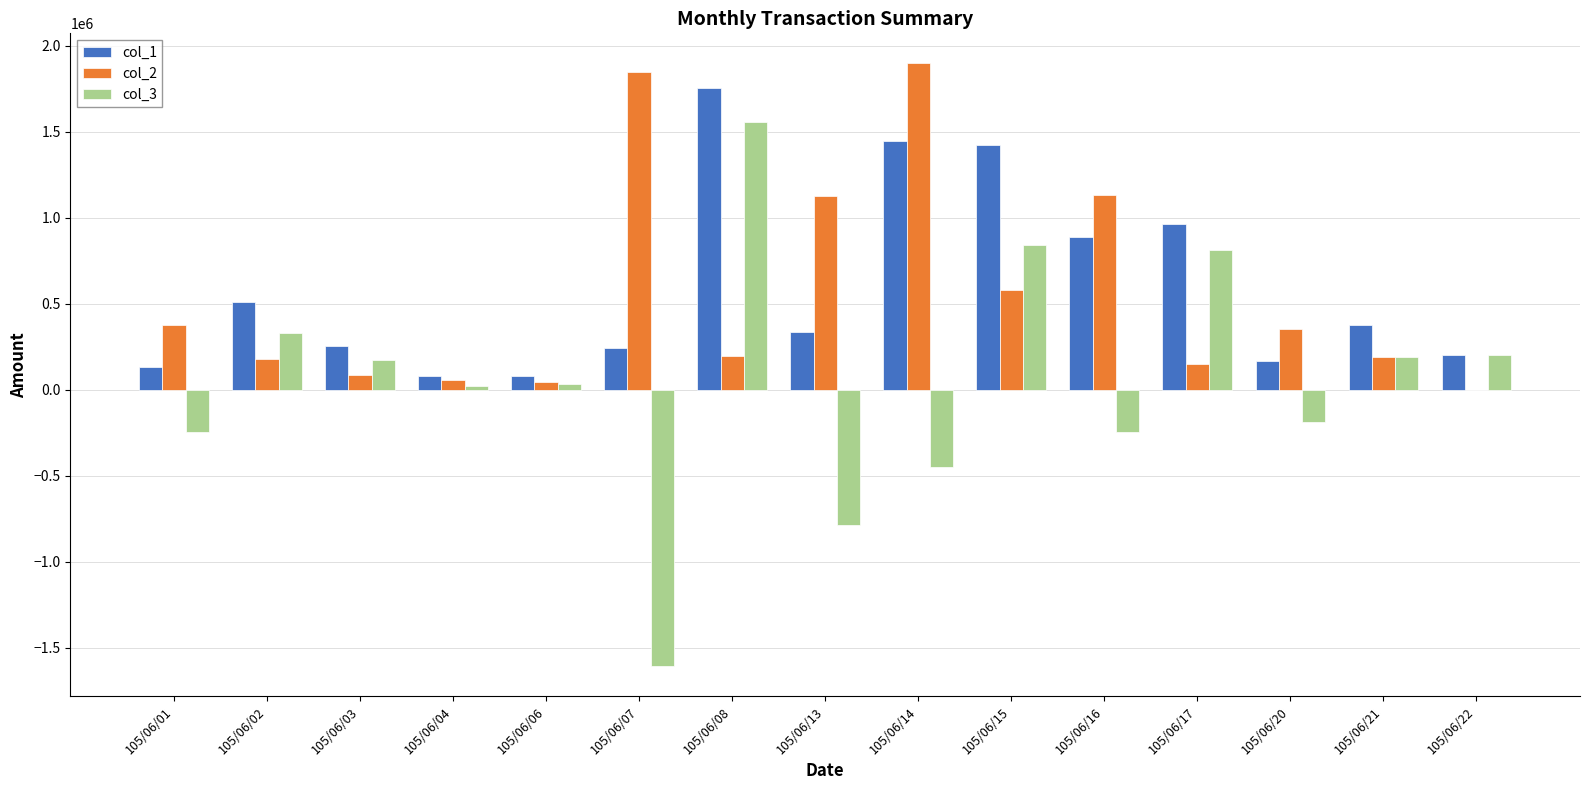

At which category is the sum across all series the highest?

105/06/08